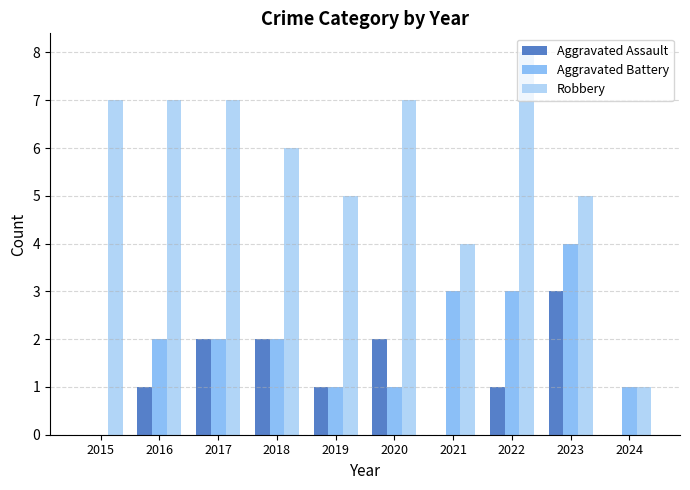

Reading left to right, transcribe all the data shown in this chart.

Aggravated Assault: 0	1	2	2	1	2	0	1	3	0
Aggravated Battery: 0	2	2	2	1	1	3	3	4	1
Robbery: 7	7	7	6	5	7	4	8	5	1